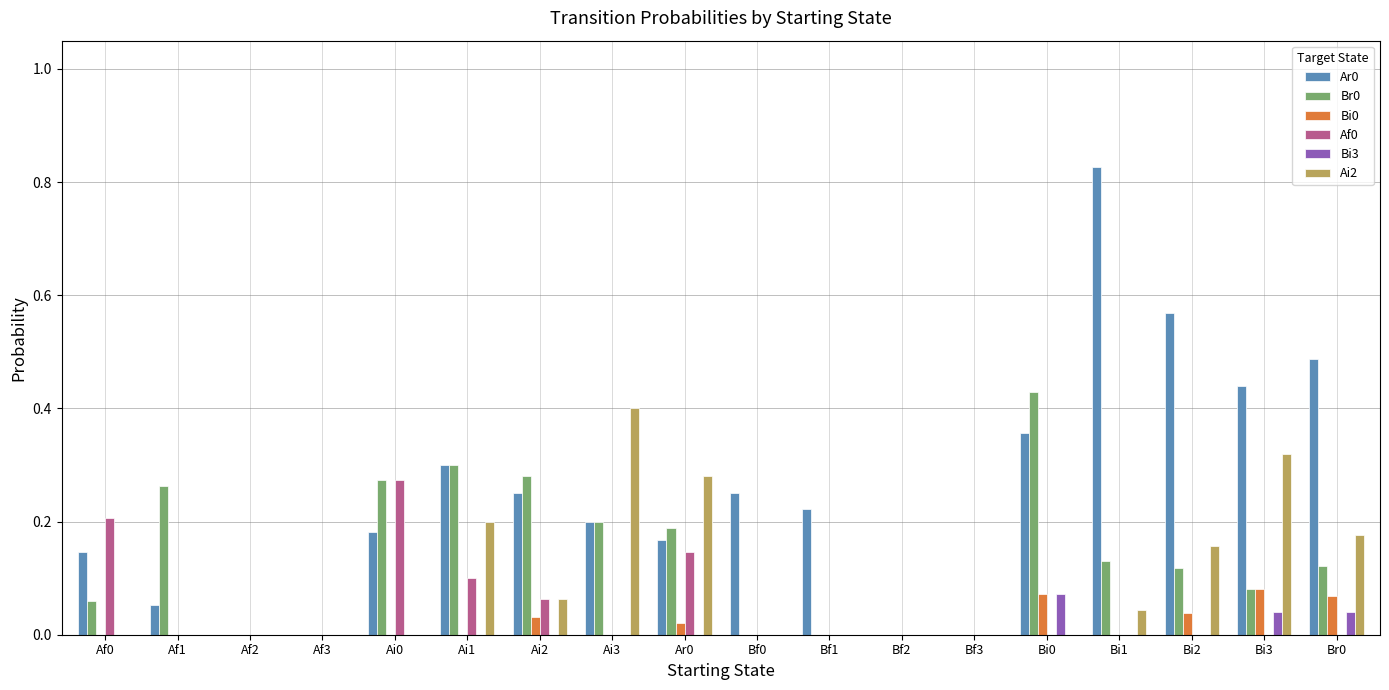

True or false: Af0 has a value of -0.1 at Bi0.

False